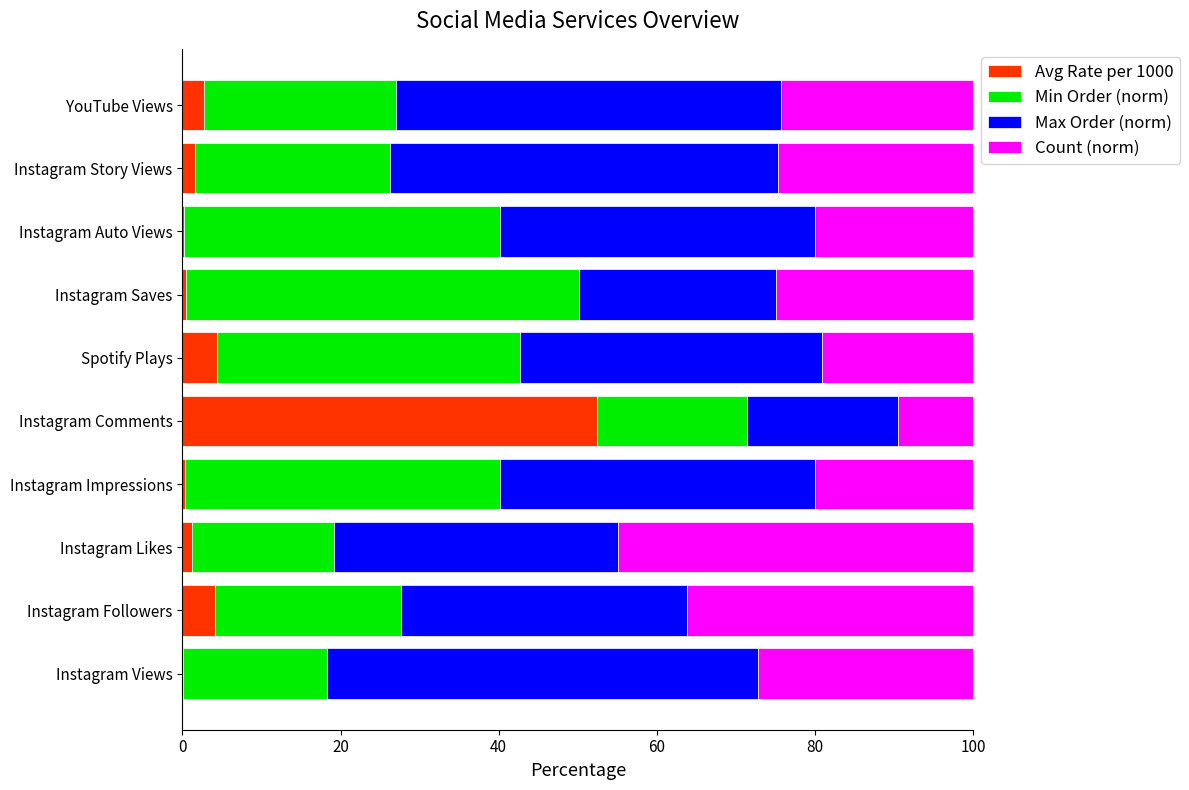

The value of Avg Rate per 1000 at YouTube Views is 2.7. True or false?

True